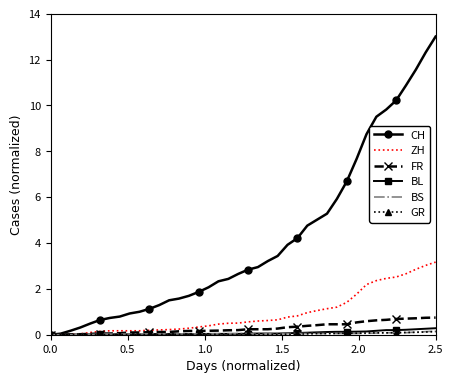

Which series has the largest total across all categories?

CH